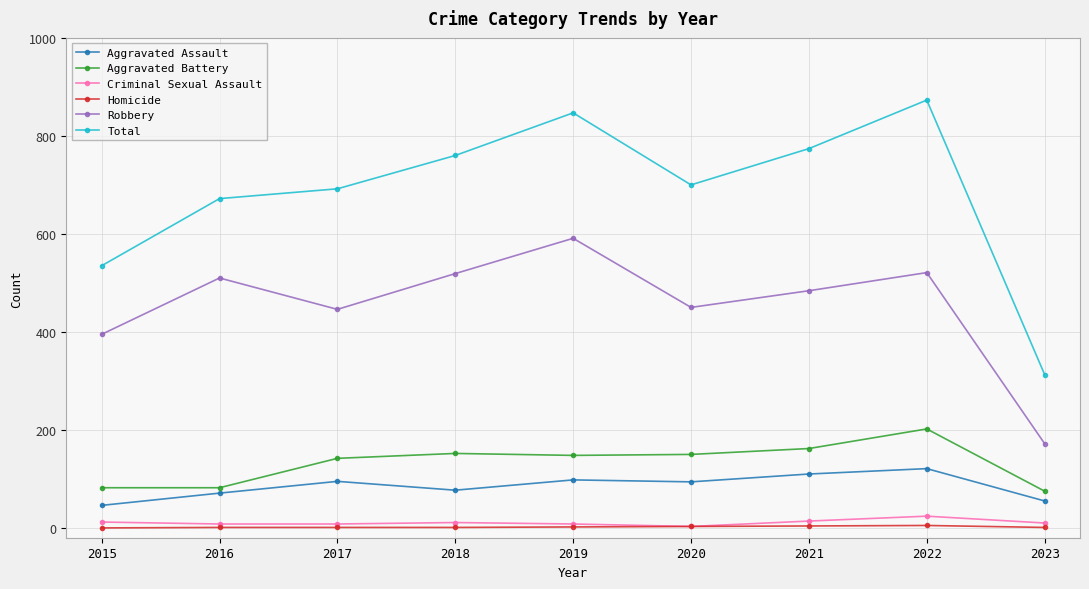

The value of Aggravated Assault at 2020 is 59. True or false?

False